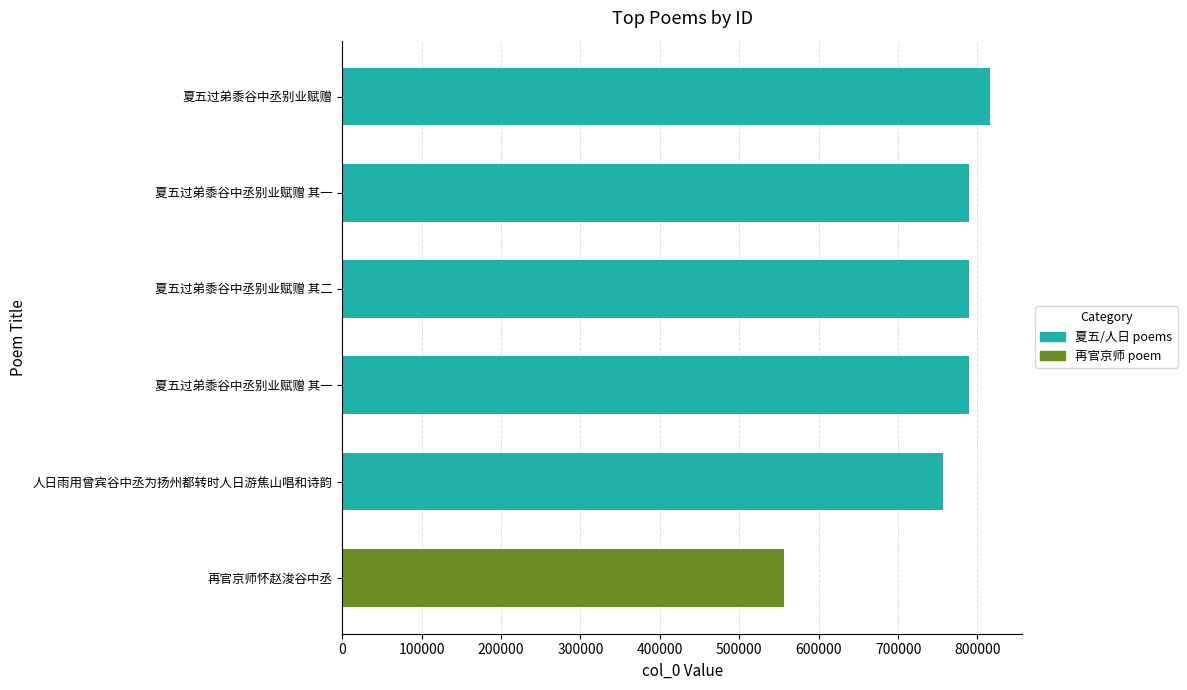

How many data points are less than 789655?

3